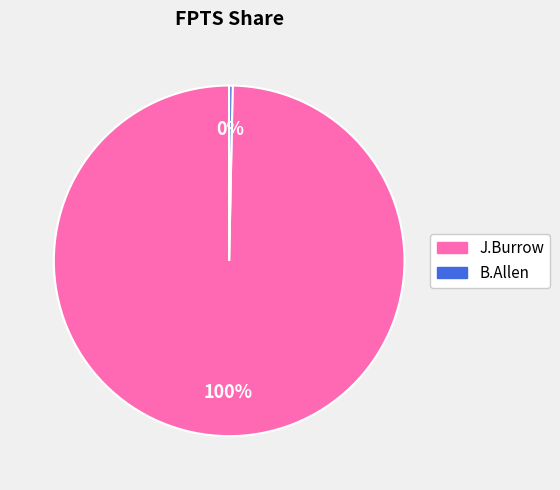

Is it true that B.Allen is 0% of the pie?

True